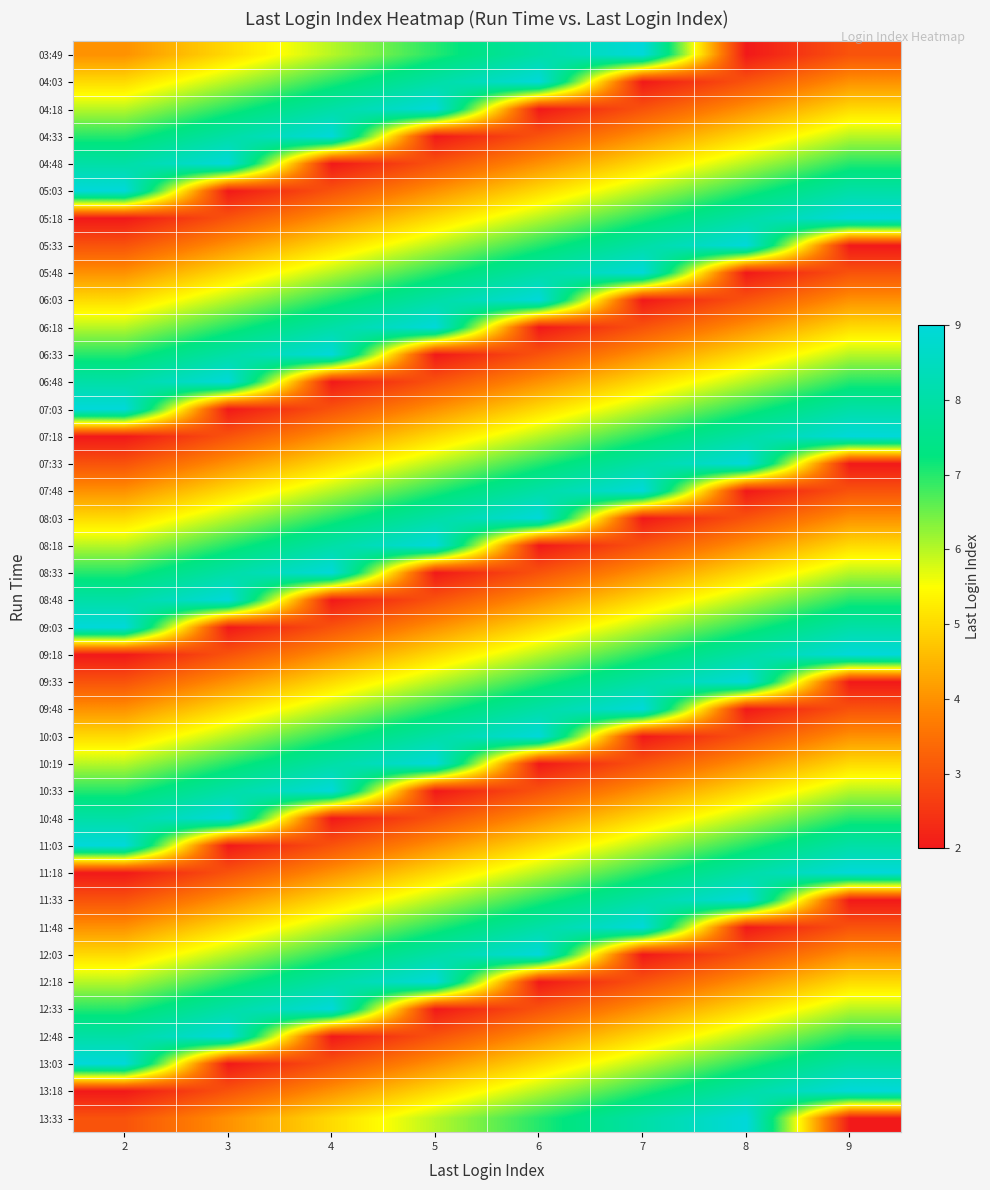

What is the spread (max minus min) of values at 6?

7